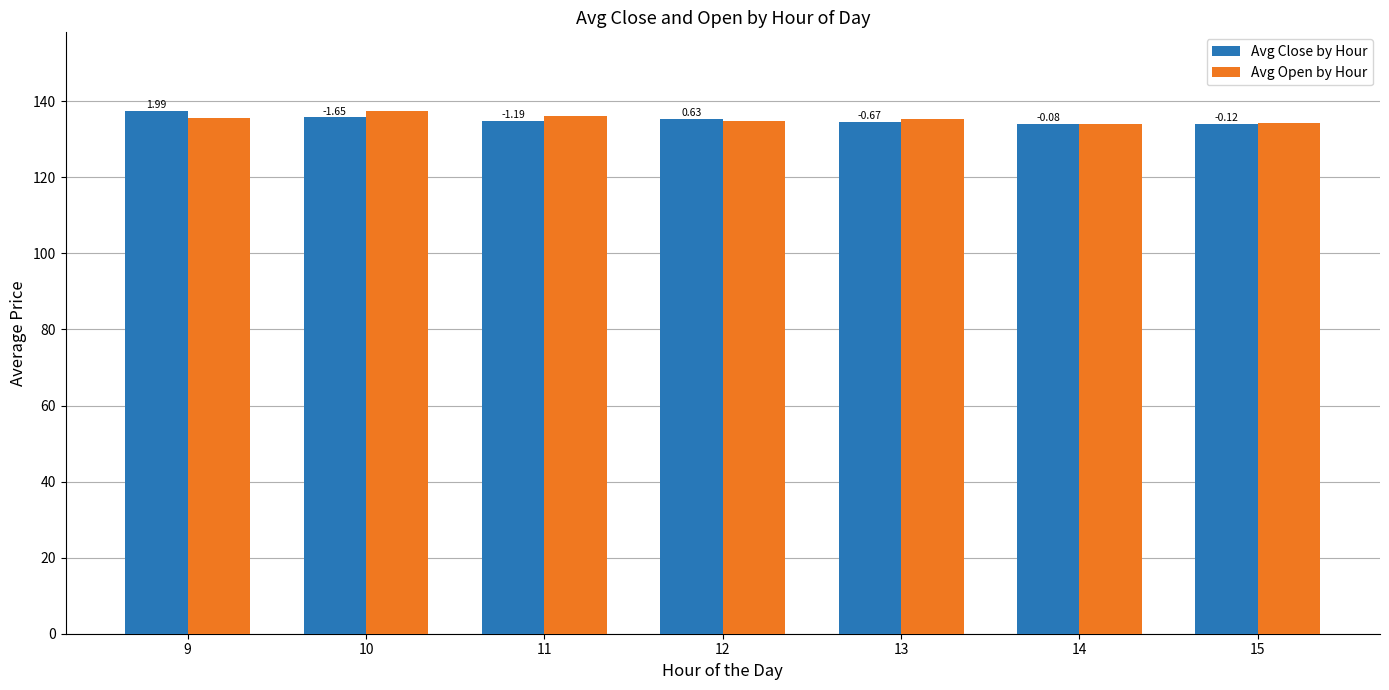

The value of Avg Close by Hour at 10 is 135.8. True or false?

True